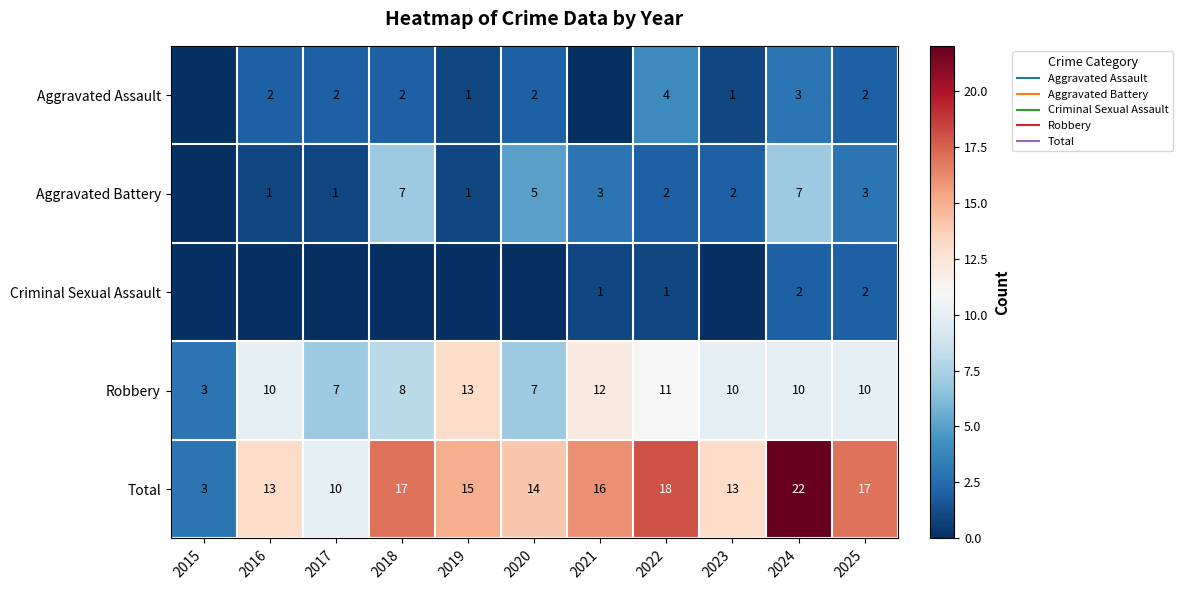

True or false: Aggravated Battery has a value of 4 at 2025.

False